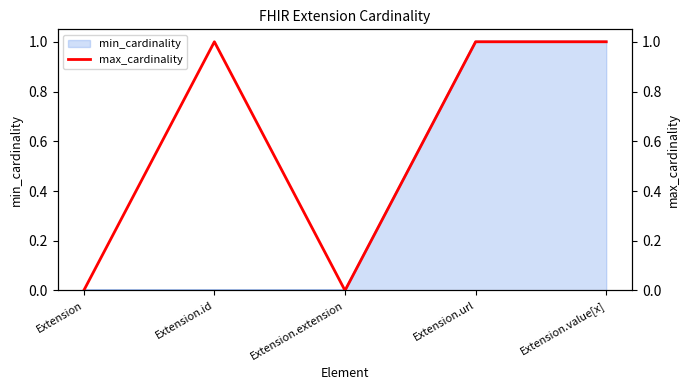

What position from the right is Extension.url?

2